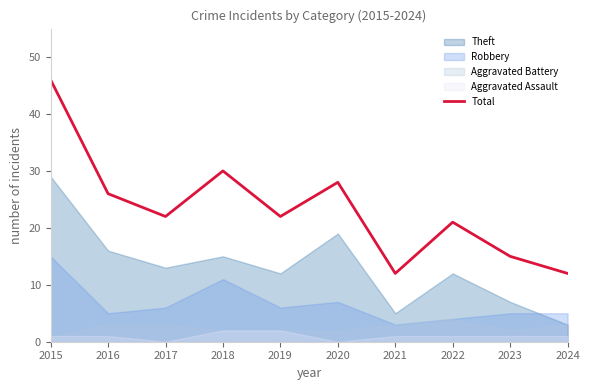

Rank the categories by value from lowest to highest.

2021, 2024, 2023, 2022, 2017, 2019, 2016, 2020, 2018, 2015